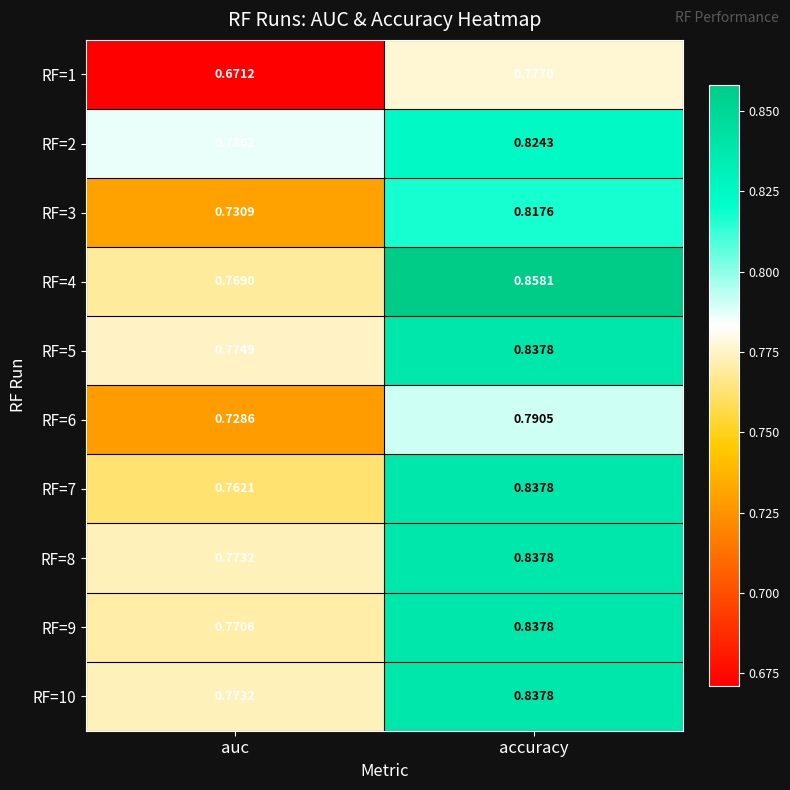

Is the value of RF=5 at accuracy greater than the value of RF=10 at auc?

Yes